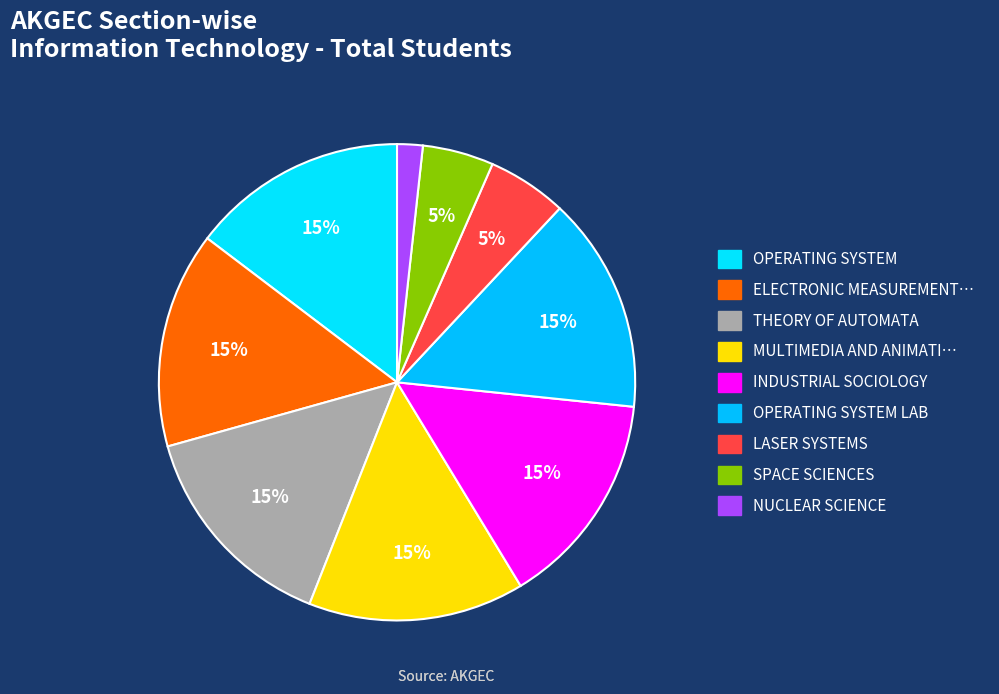

Does any single category account for the majority?

No